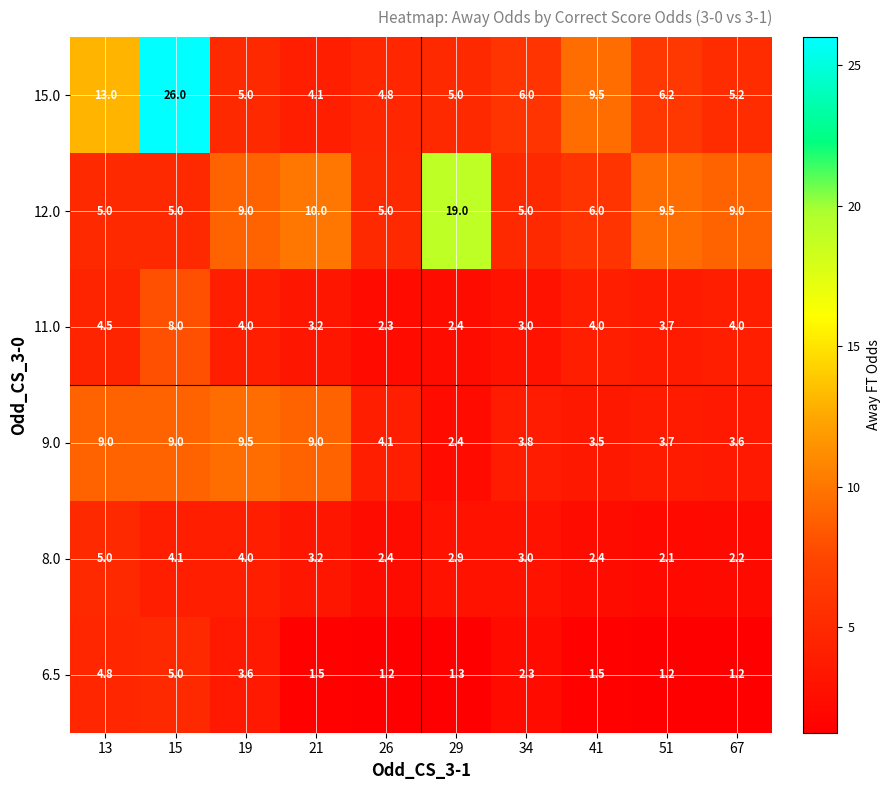

What is the total value across all series at 34?

23.1